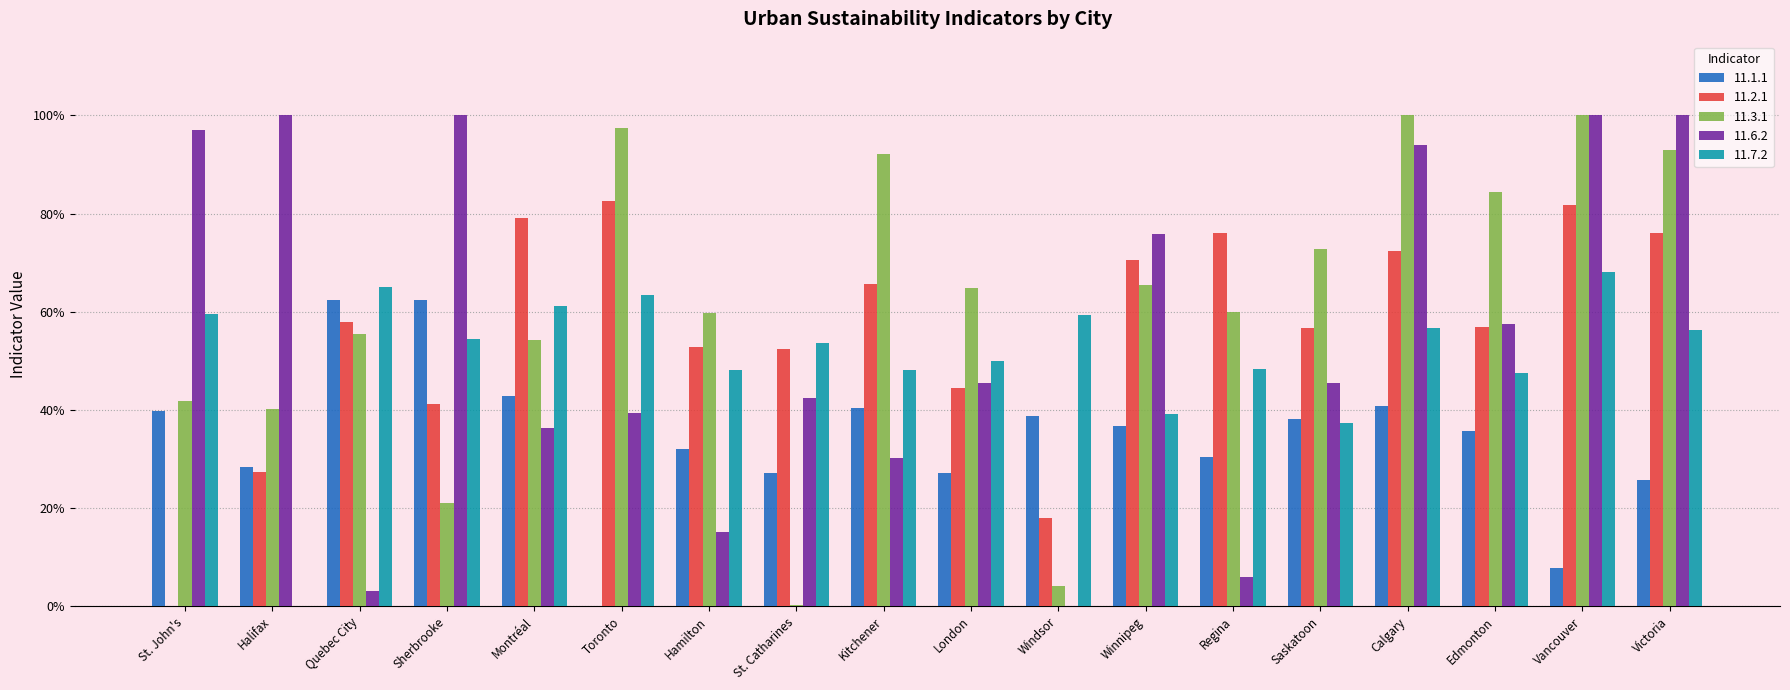

What are all the series names shown in the legend?

11.1.1, 11.2.1, 11.3.1, 11.6.2, 11.7.2